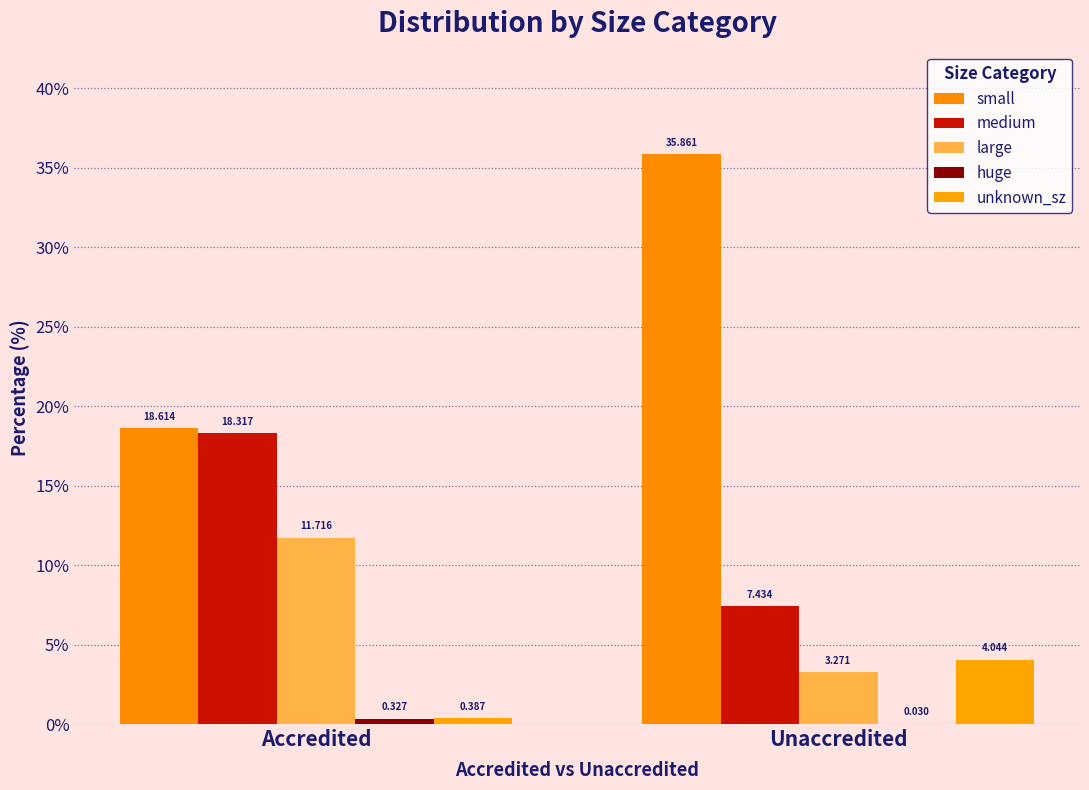

Reading left to right, extract all data points from this chart.

small: 18.6	35.9
medium: 18.3	7.4
large: 11.7	3.3
huge: 0.3	0.0
unknown_sz: 0.4	4.0